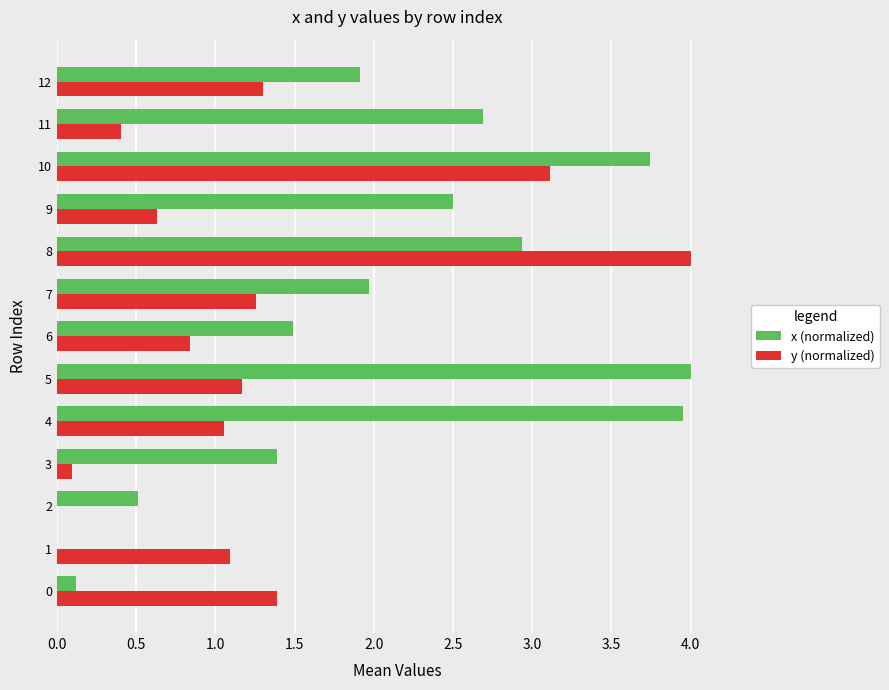

At which label does y (normalized) reach its peak?

8